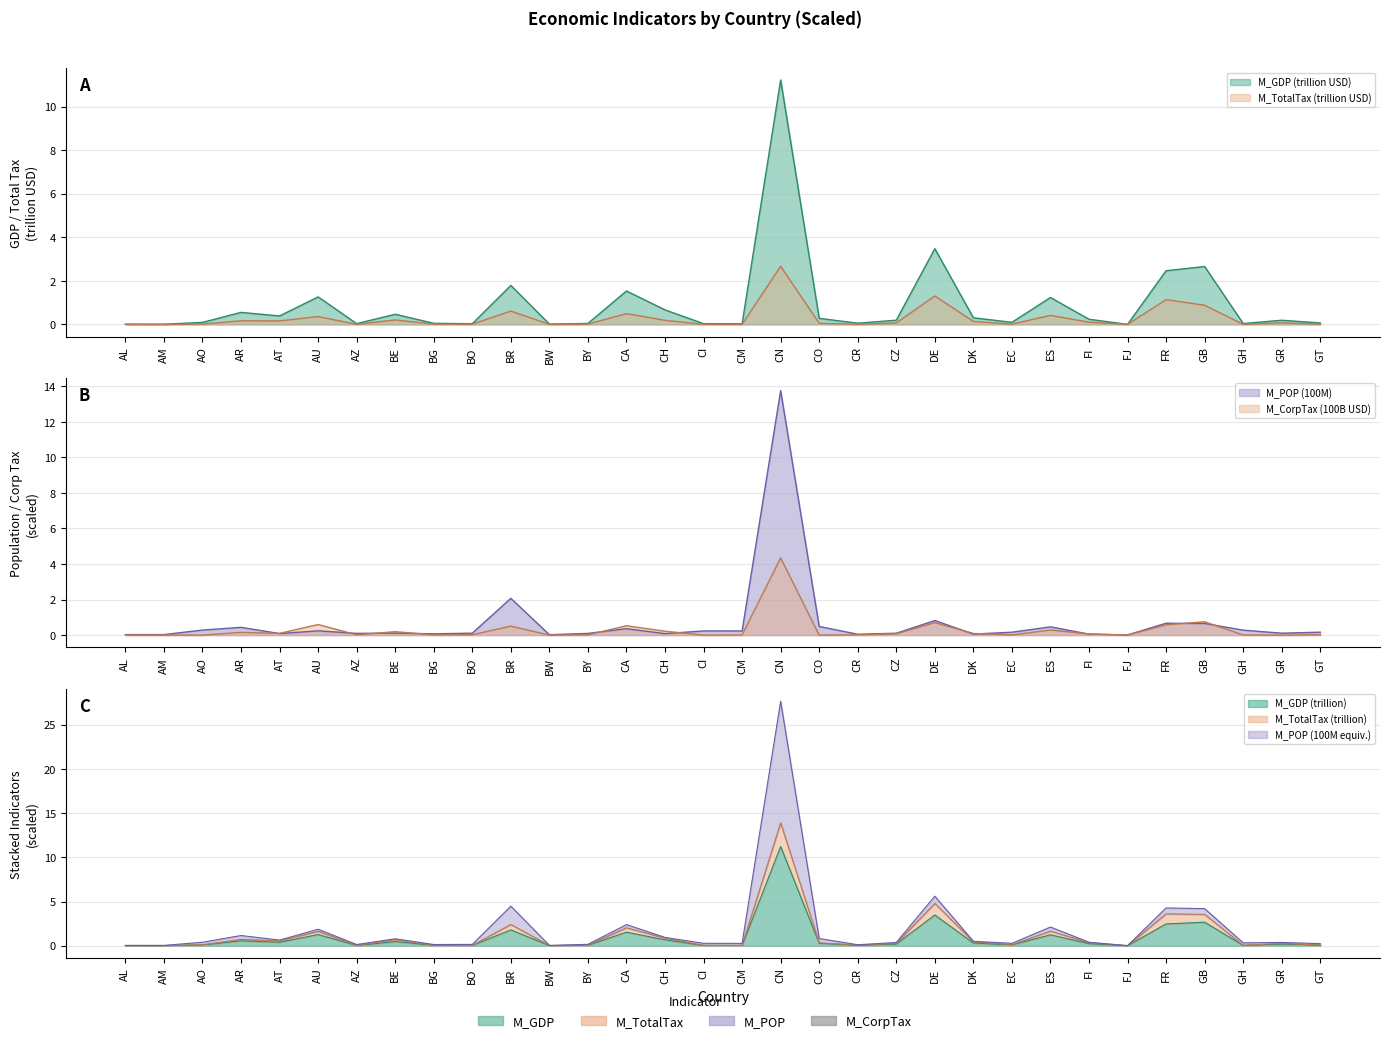

List the labels in order of M_GDP value, largest first.

CN, DE, GB, FR, BR, CA, AU, ES, CH, AR, BE, AT, DK, CO, FI, CZ, GR, EC, AO, GT, CR, BG, BY, GH, AZ, CI, BO, CM, BW, AL, AM, FJ